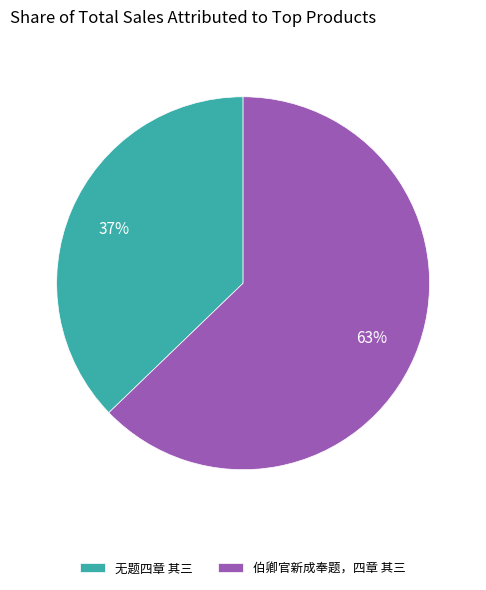

What percentage is the 无题四章 其三 slice, to the nearest percent?

37%